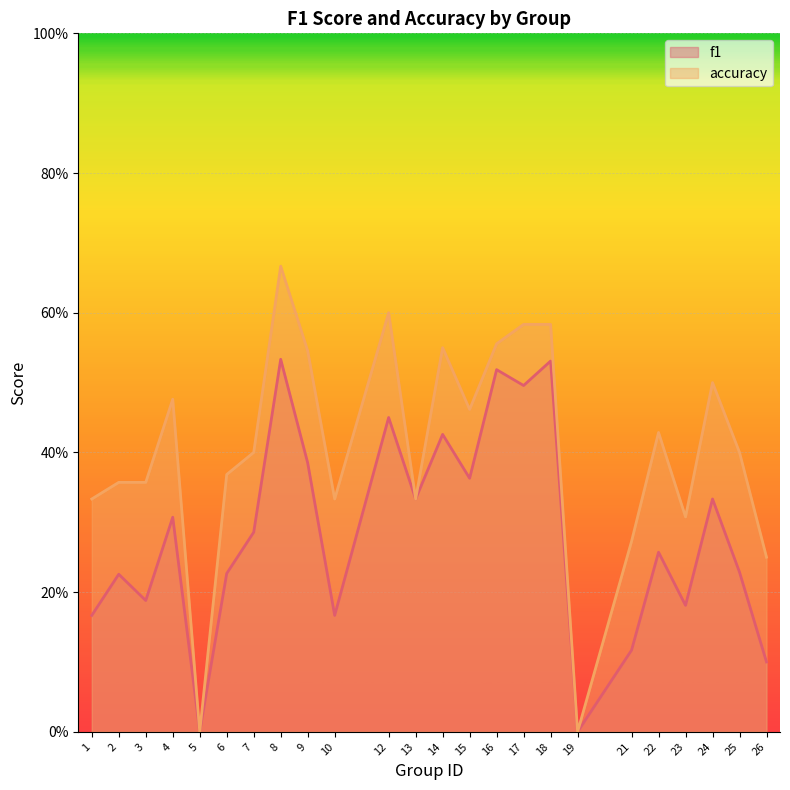

In f1, how many points are lower than both neighbors (excluding endpoints)?

8